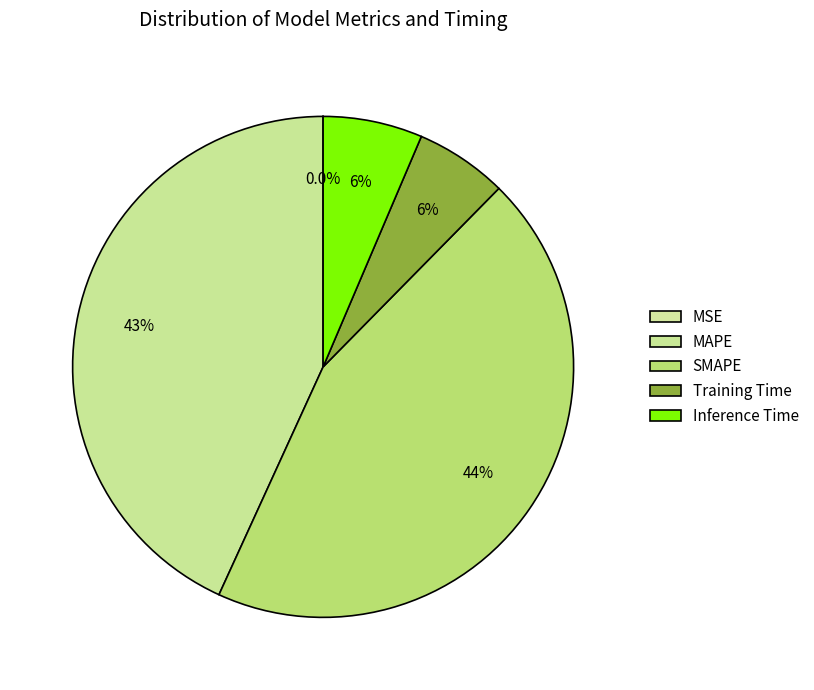

How many slices are in this pie chart?

5